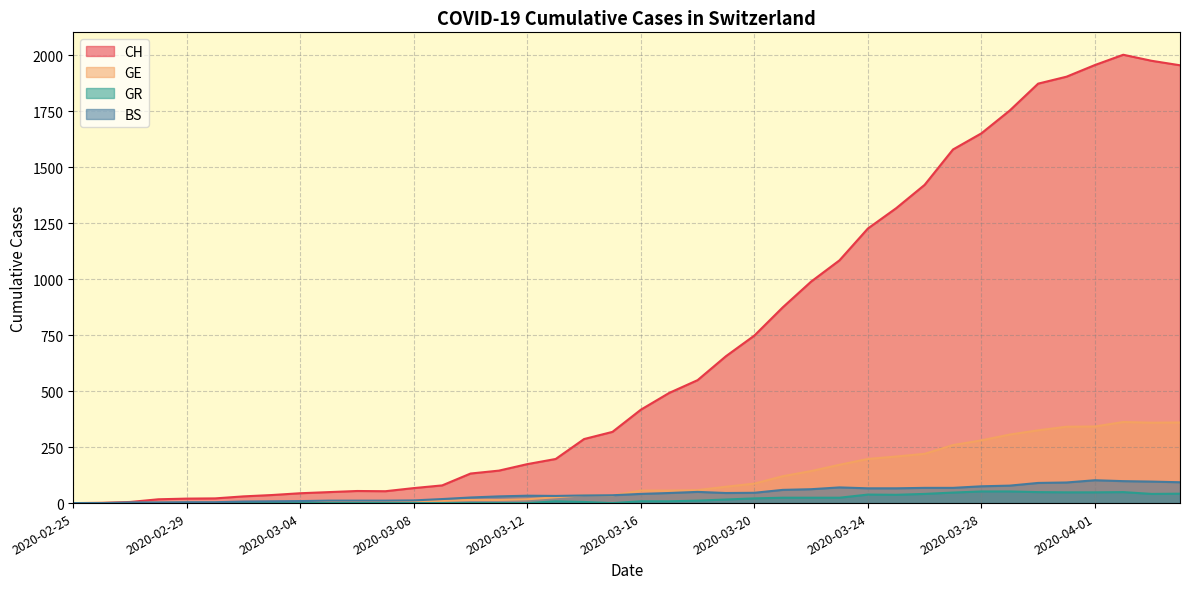

Which series has the widest spread of values?

CH